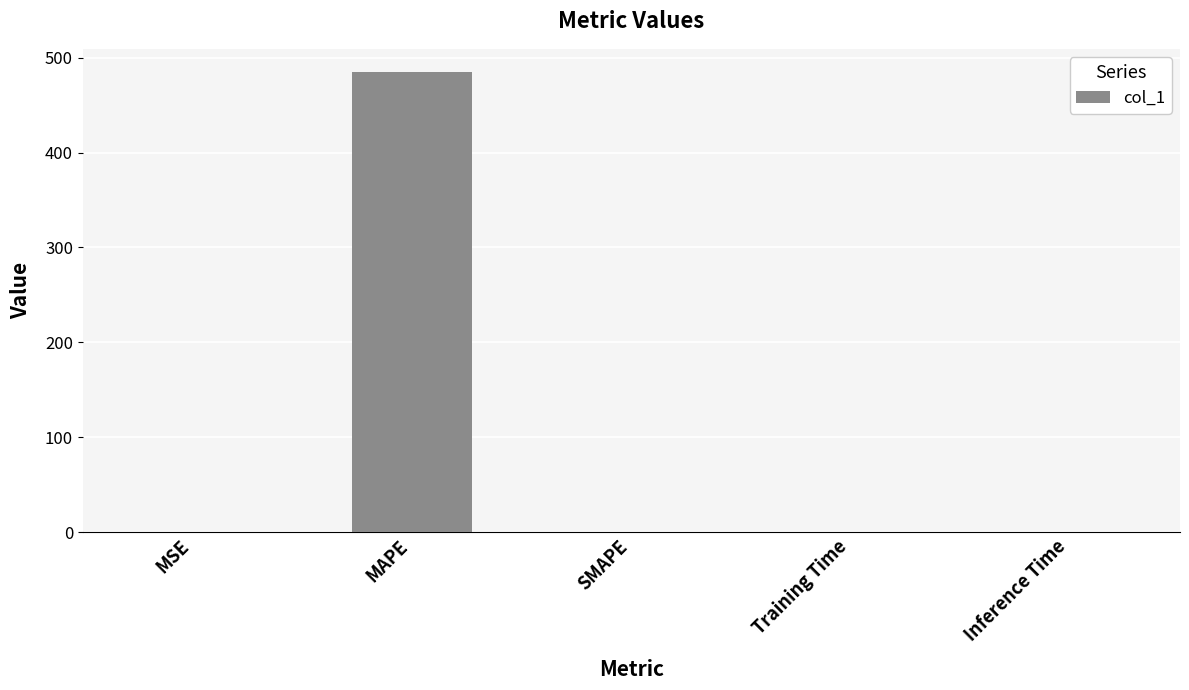

How many categories are shown in the chart?

5